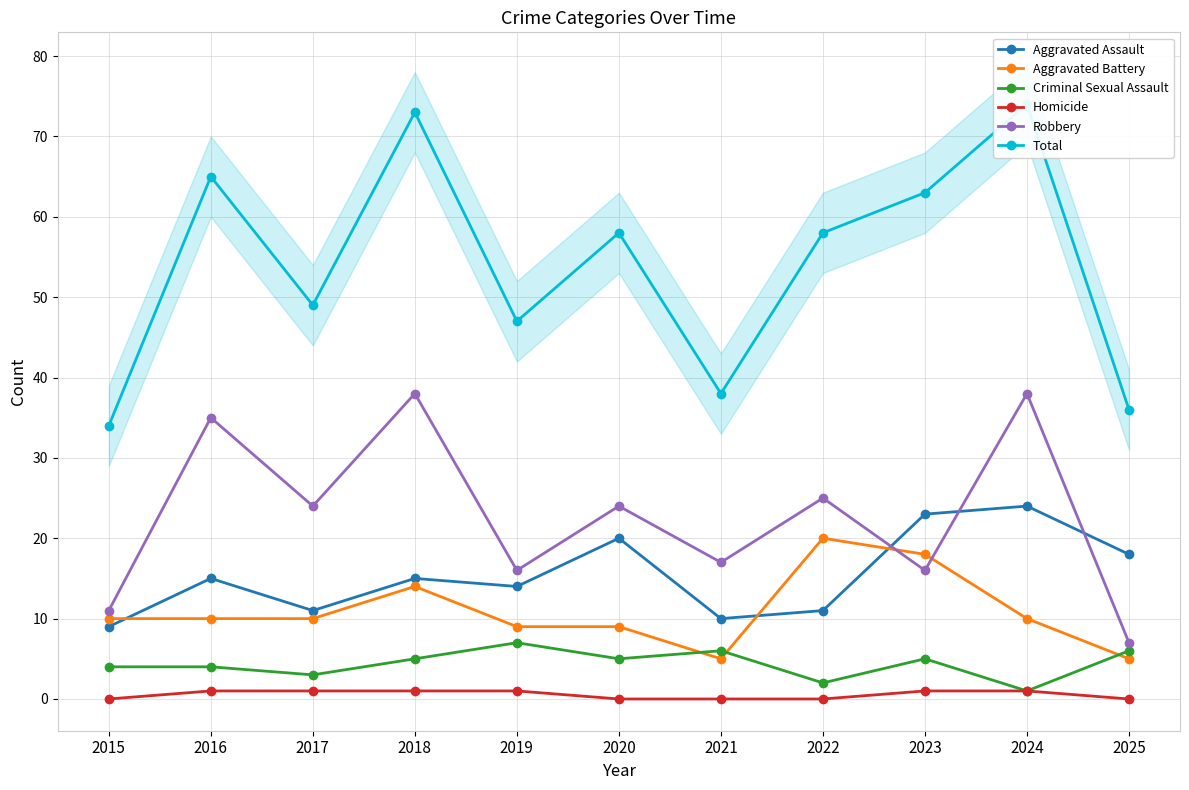

Between 2024 and 2022, which is larger?

2024